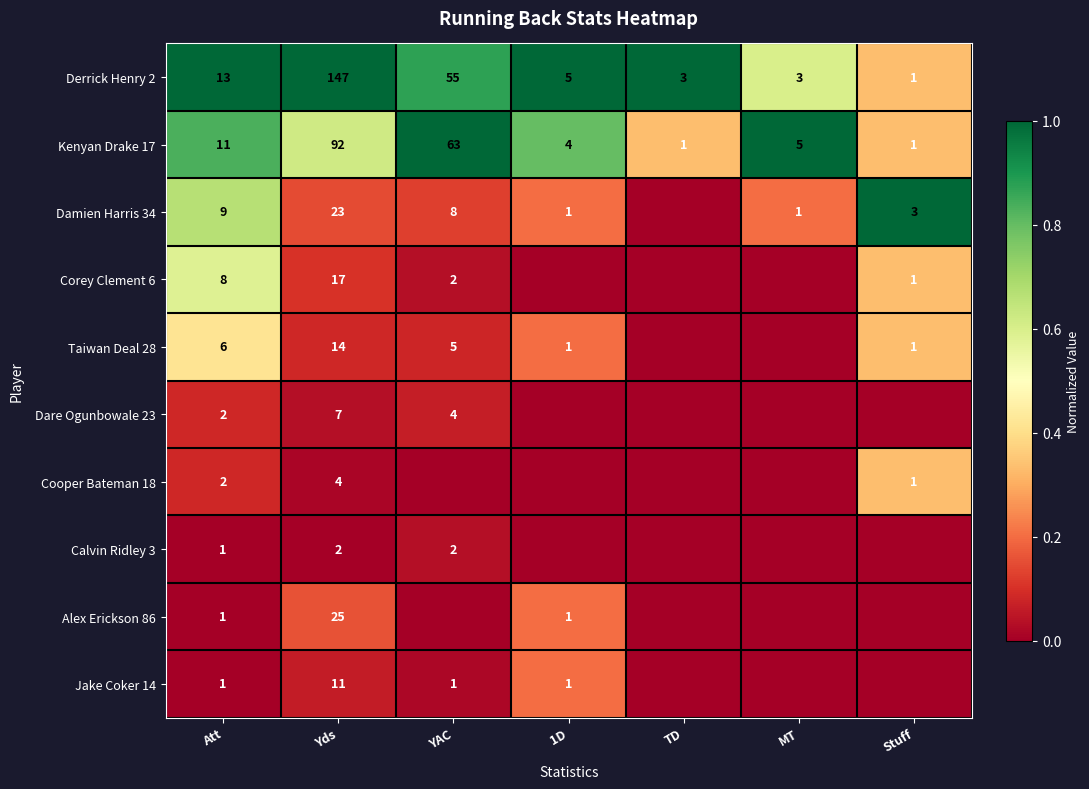

What is the sum of the Taiwan Deal 28 values at 1D and Att?

7